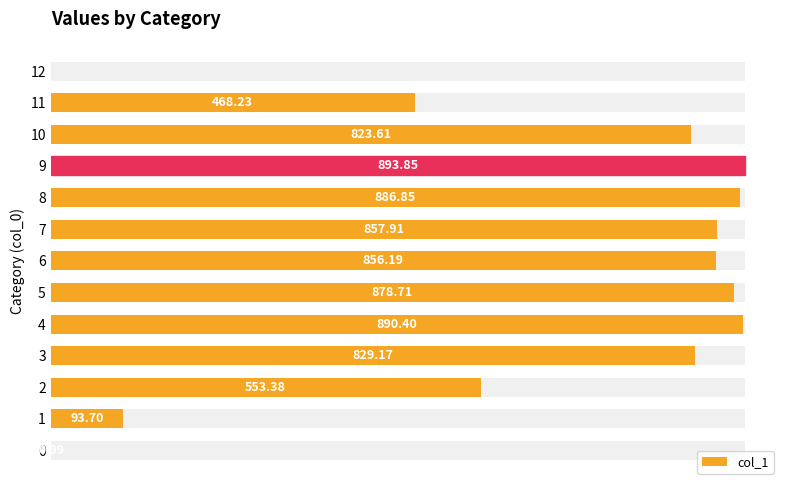

Between 7 and 3, which is larger?

7